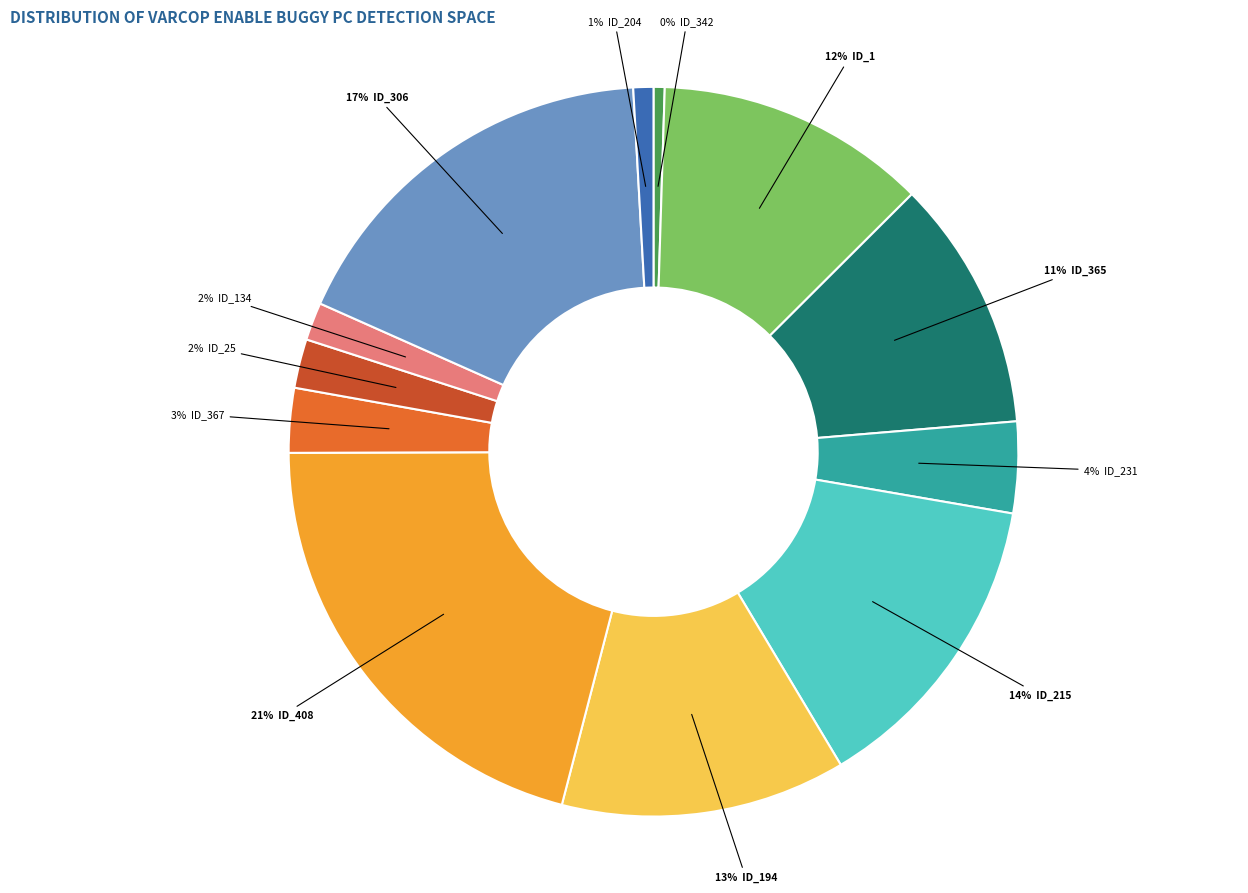

To the nearest percent, what is the average slice percentage?

8%